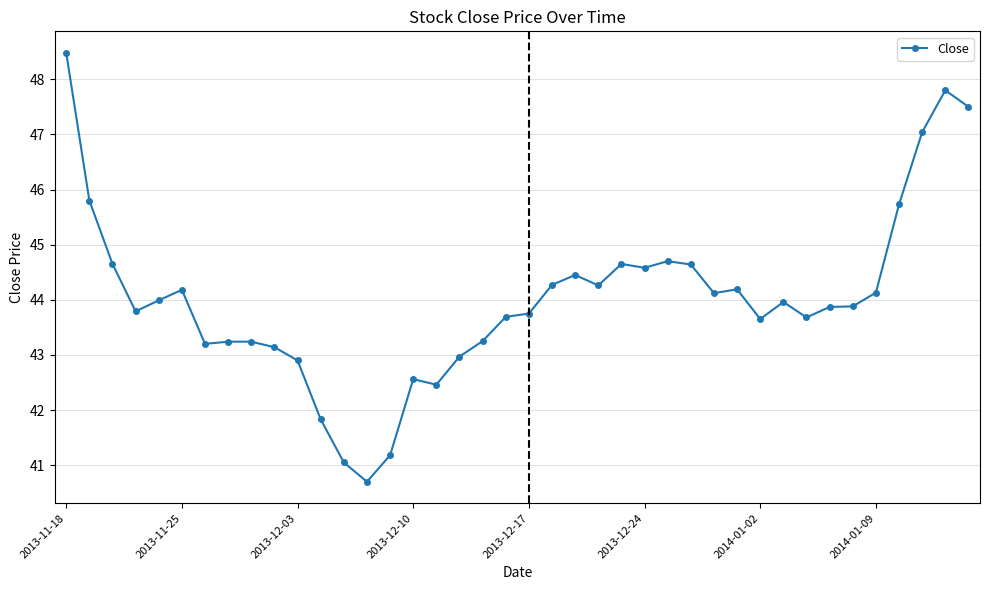

What is the difference between the maximum and minimum values?

7.8